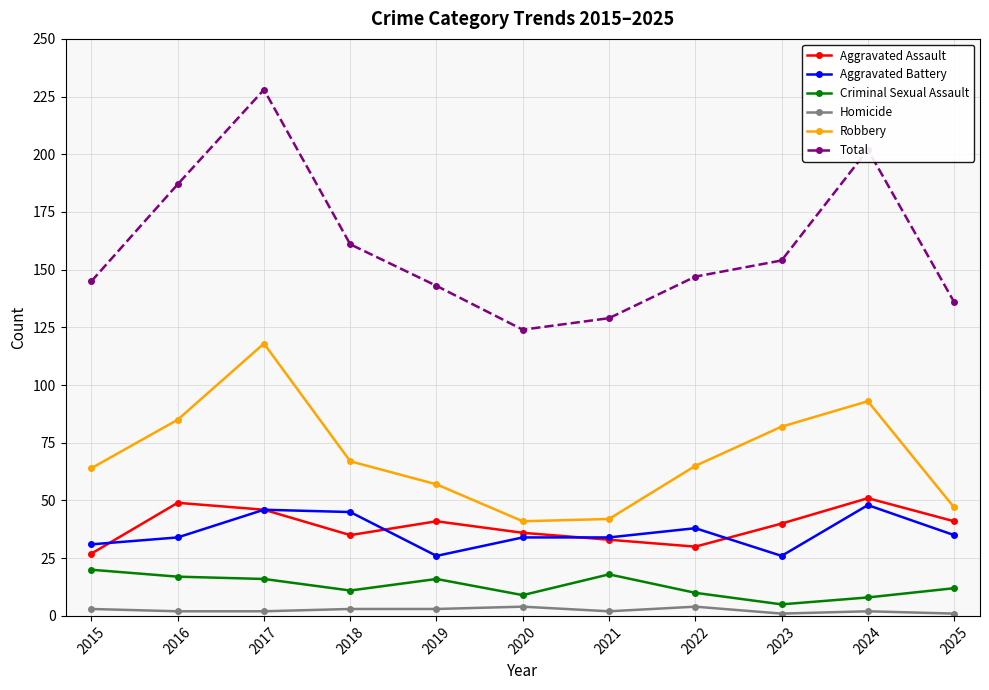

Reading left to right, extract all data points from this chart.

Aggravated Assault: 2015=27	2016=49	2017=46	2018=35	2019=41	2020=36	2021=33	2022=30	2023=40	2024=51	2025=41
Aggravated Battery: 2015=31	2016=34	2017=46	2018=45	2019=26	2020=34	2021=34	2022=38	2023=26	2024=48	2025=35
Criminal Sexual Assault: 2015=20	2016=17	2017=16	2018=11	2019=16	2020=9	2021=18	2022=10	2023=5	2024=8	2025=12
Homicide: 2015=3	2016=2	2017=2	2018=3	2019=3	2020=4	2021=2	2022=4	2023=1	2024=2	2025=1
Robbery: 2015=64	2016=85	2017=118	2018=67	2019=57	2020=41	2021=42	2022=65	2023=82	2024=93	2025=47
Total: 2015=145	2016=187	2017=228	2018=161	2019=143	2020=124	2021=129	2022=147	2023=154	2024=202	2025=136